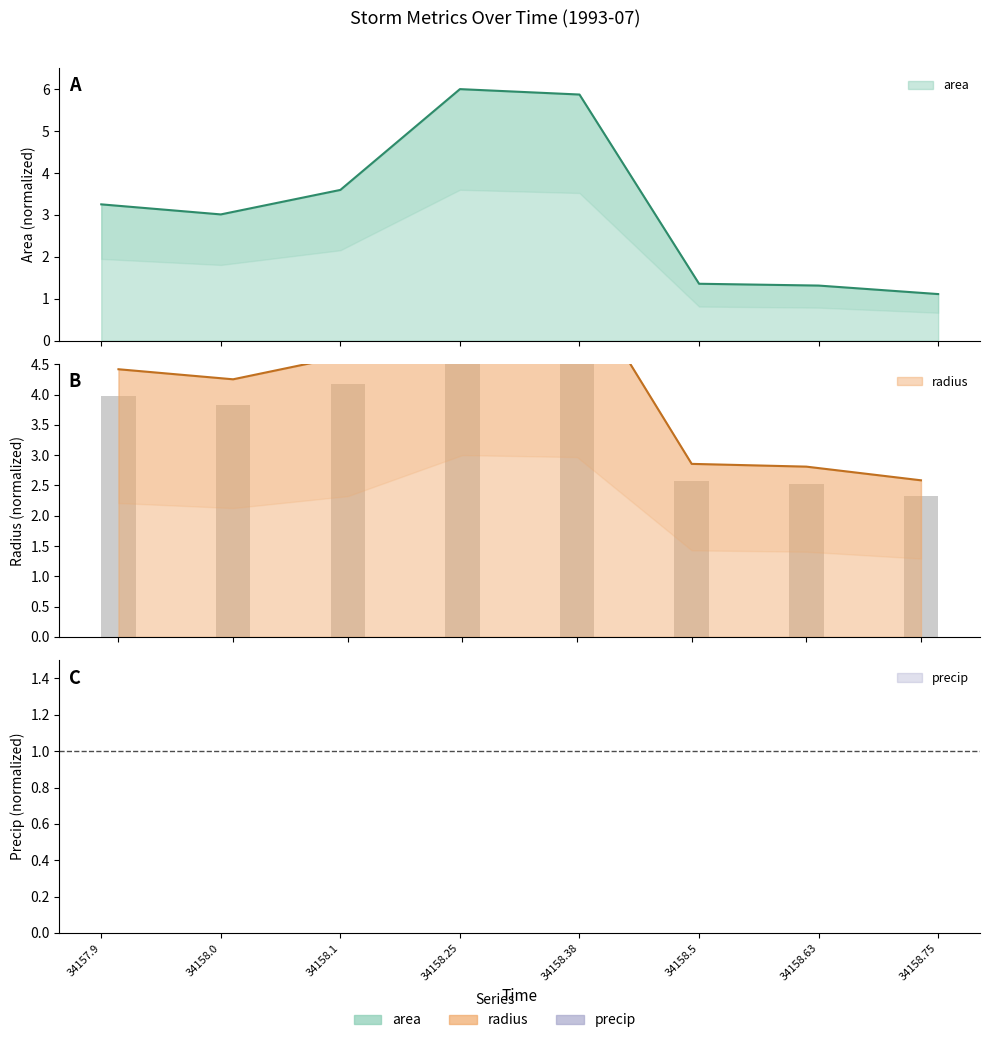

Rank the series by their average value, from highest to lowest.

precip, radius, area